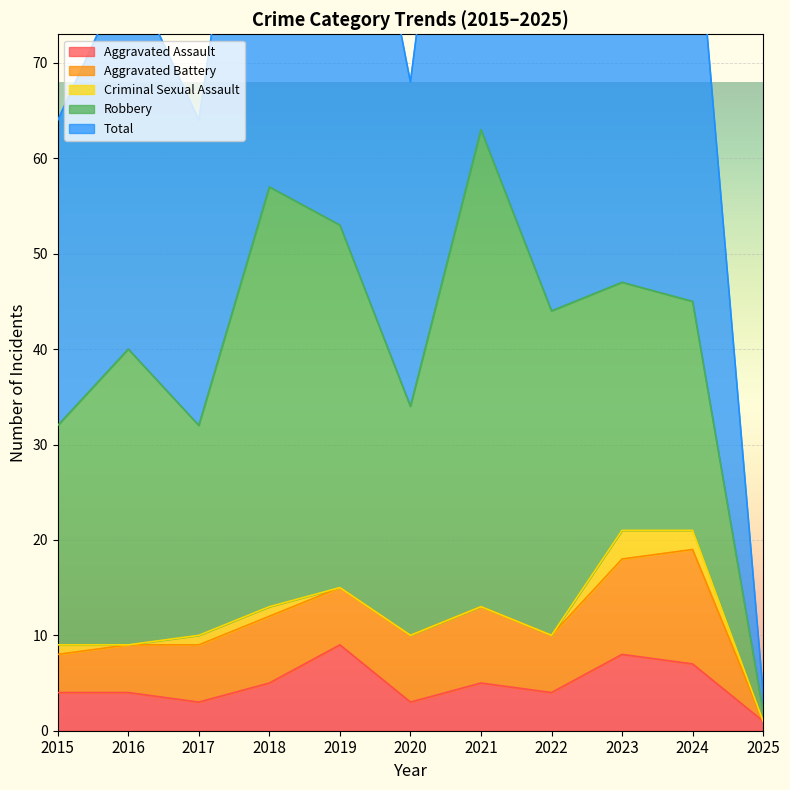

Rank the categories by Aggravated Battery value from highest to lowest.

2024, 2023, 2021, 2018, 2020, 2017, 2019, 2022, 2016, 2015, 2025